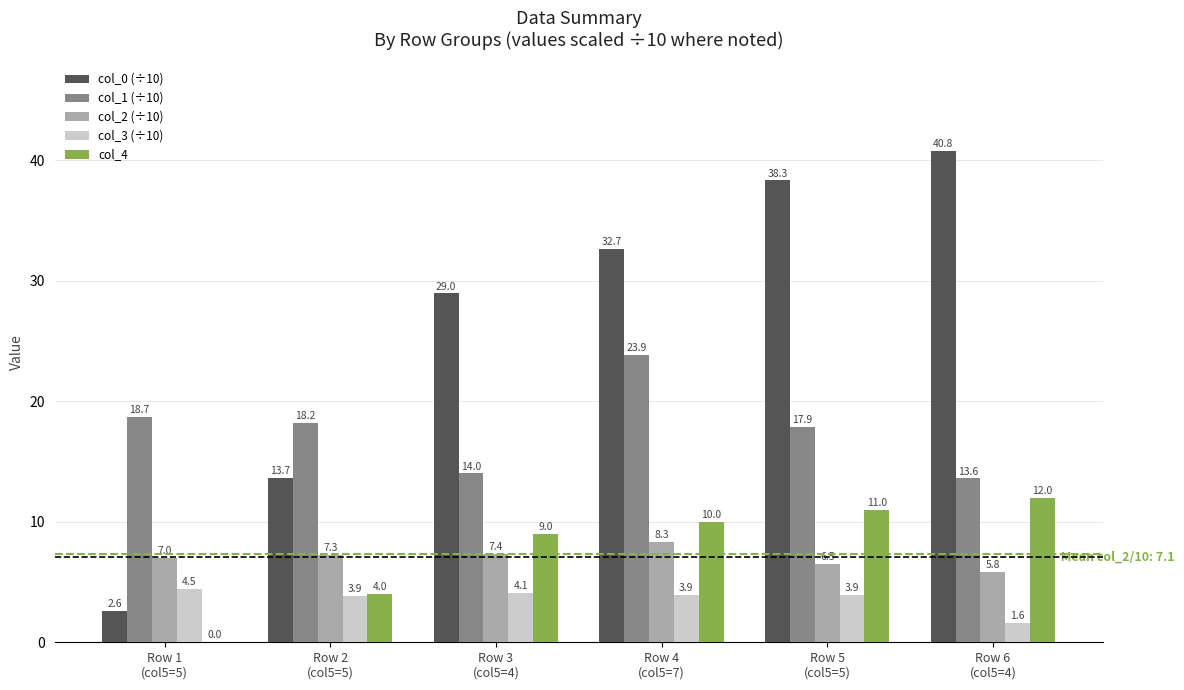

Which series has the largest total across all categories?

col_0 (÷10)